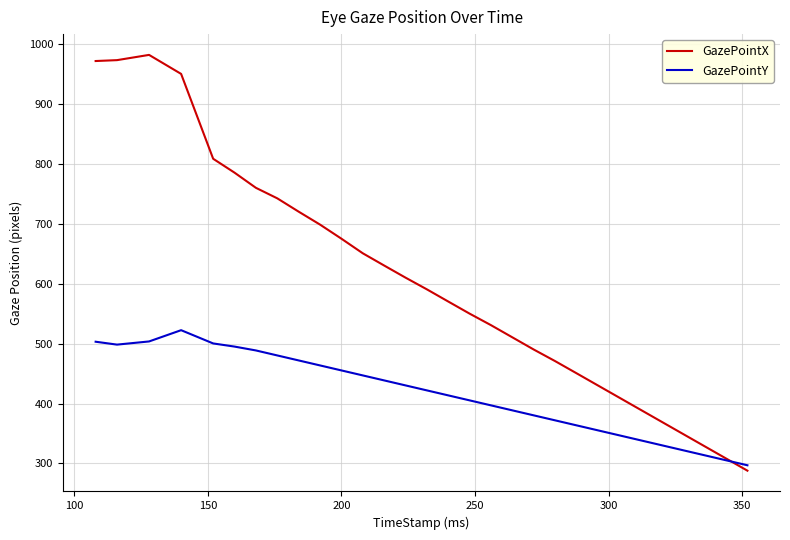

What is the difference between the maximum and minimum values in the GazePointX series?

694.0